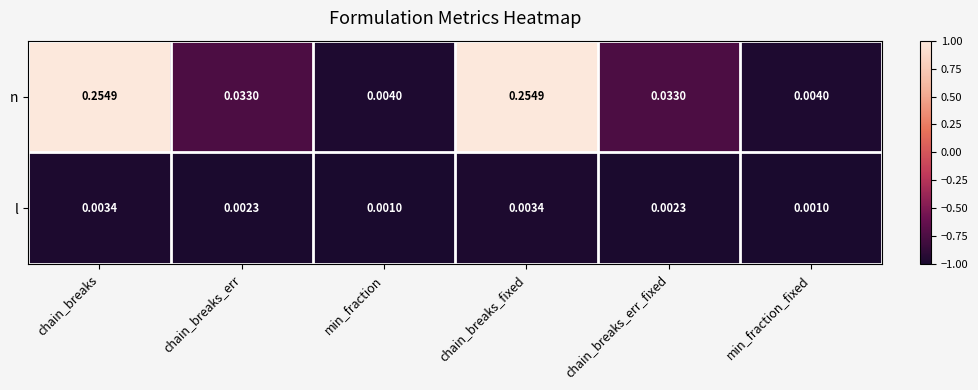

Which series has the largest range (max minus min)?

n